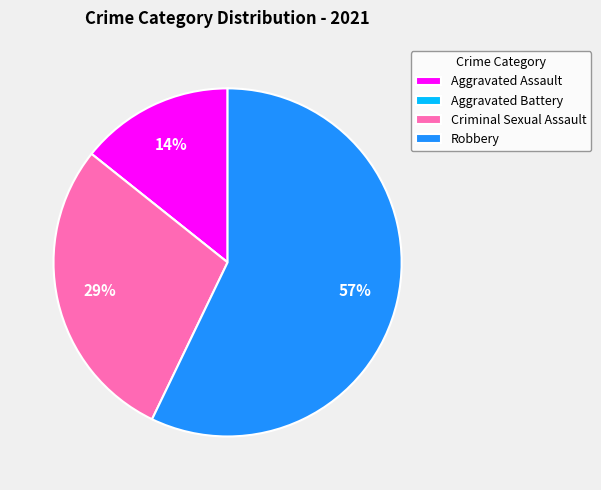

Is it true that Criminal Sexual Assault is 29% of the pie?

True